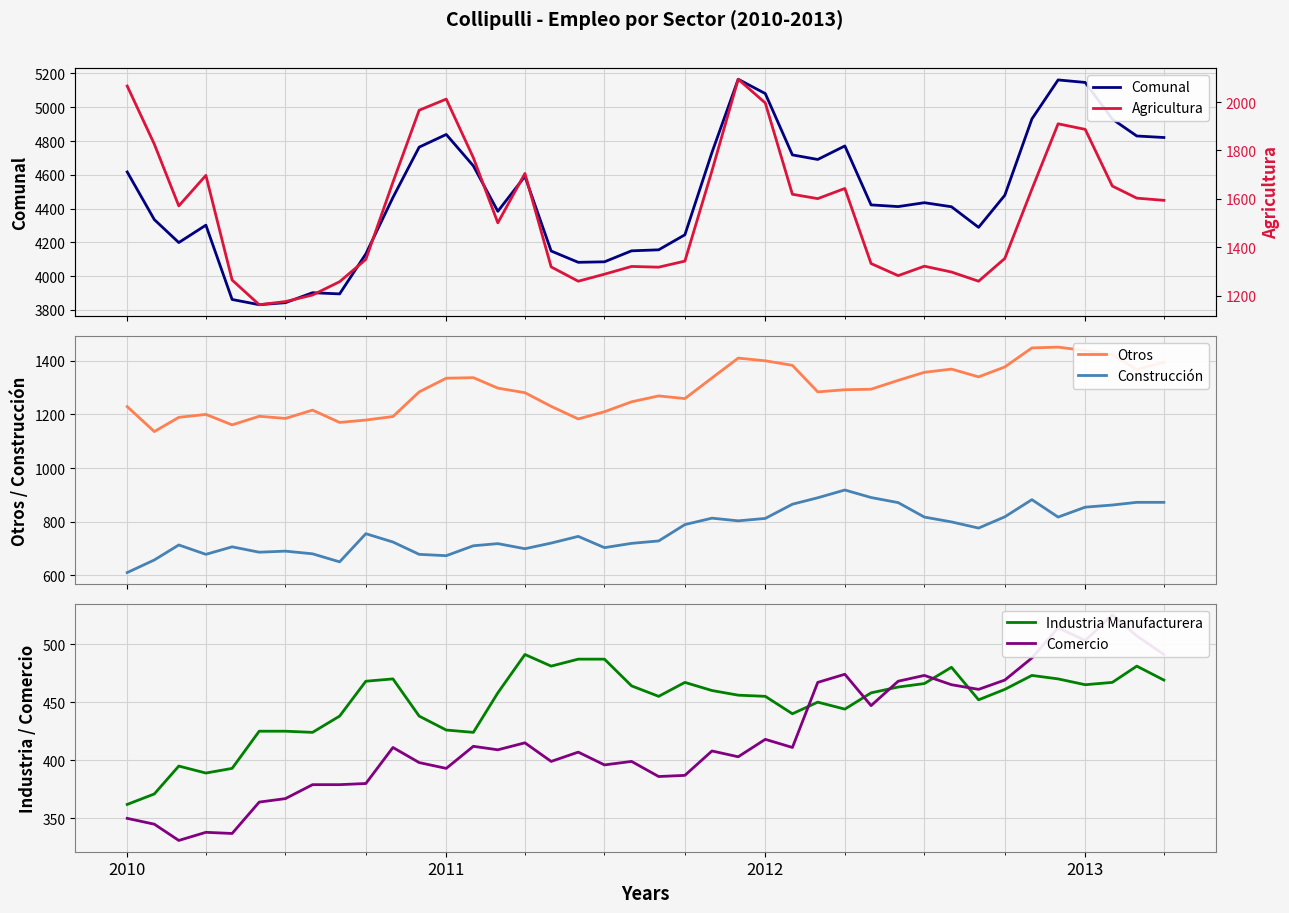

What is the minimum value for Construcción?

610